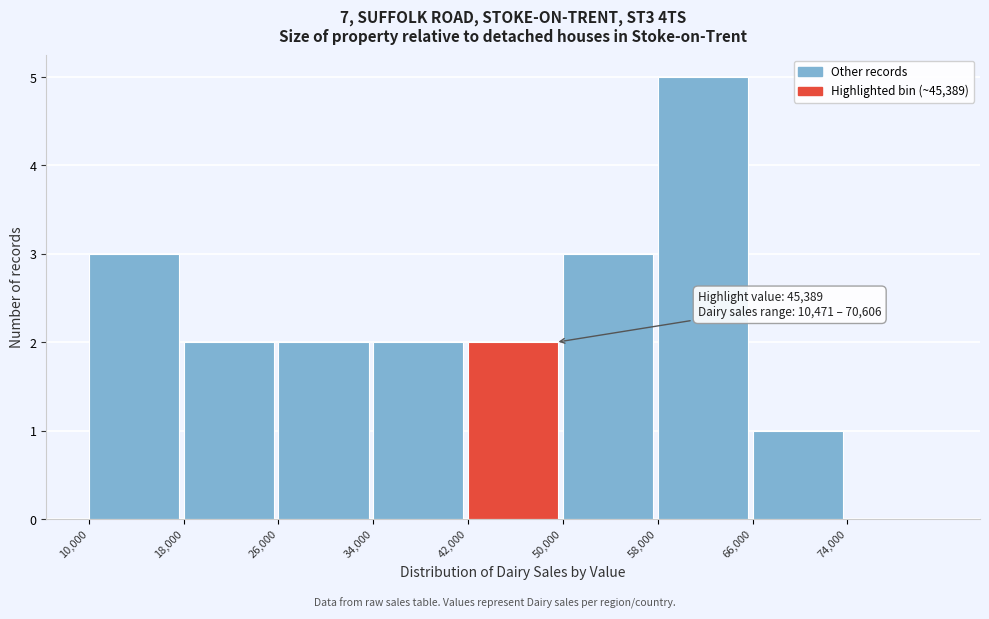

Over which range of the x-axis is the bar tallest?

58000 to 66000